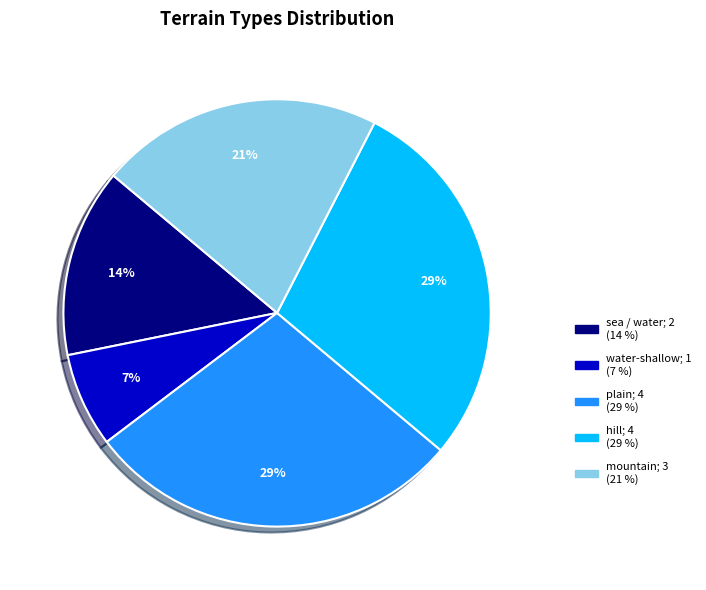

How many slices are in this pie chart?

5